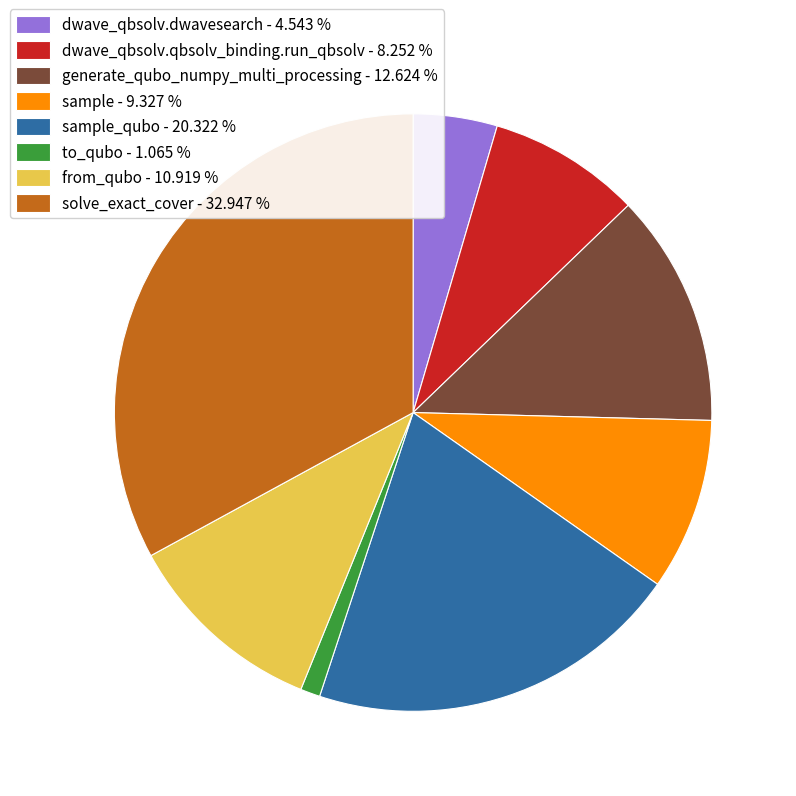

What is the smallest slice in the pie chart?

to_qubo - 1.065 %